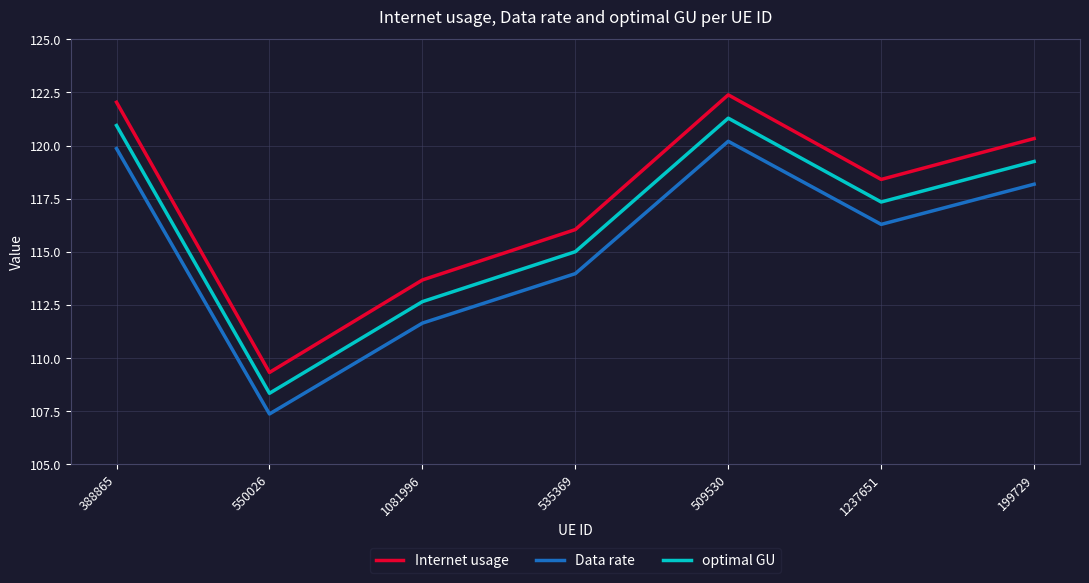

Between 509530 and 1237651, which series saw the biggest shift?

Internet usage